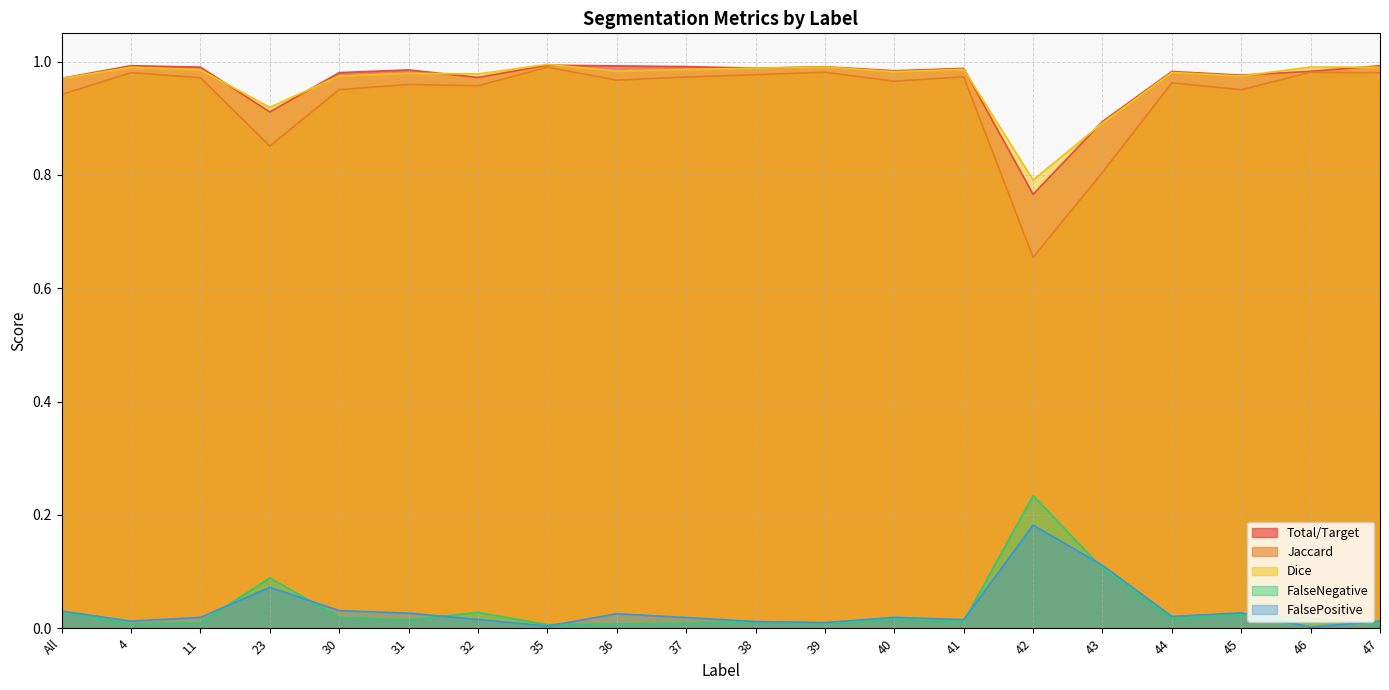

Reading right to left, extract all data points from this chart.

Total/Target: 47=1.0	46=1.0	45=1.0	44=1.0	43=0.9	42=0.8	41=1.0	40=1.0	39=1.0	38=1.0	37=1.0	36=1.0	35=1.0	32=1.0	31=1.0	30=1.0	23=0.9	11=1.0	4=1.0	All=1.0
Jaccard: 47=1.0	46=1.0	45=1.0	44=1.0	43=0.8	42=0.7	41=1.0	40=1.0	39=1.0	38=1.0	37=1.0	36=1.0	35=1.0	32=1.0	31=1.0	30=1.0	23=0.9	11=1.0	4=1.0	All=0.9
Dice: 47=1.0	46=1.0	45=1.0	44=1.0	43=0.9	42=0.8	41=1.0	40=1.0	39=1.0	38=1.0	37=1.0	36=1.0	35=1.0	32=1.0	31=1.0	30=1.0	23=0.9	11=1.0	4=1.0	All=1.0
FalseNegative: 47=0.0	46=0.0	45=0.0	44=0.0	43=0.1	42=0.2	41=0.0	40=0.0	39=0.0	38=0.0	37=0.0	36=0.0	35=0.0	32=0.0	31=0.0	30=0.0	23=0.1	11=0.0	4=0.0	All=0.0
FalsePositive: 47=0.0	46=0.0	45=0.0	44=0.0	43=0.1	42=0.2	41=0.0	40=0.0	39=0.0	38=0.0	37=0.0	36=0.0	35=0.0	32=0.0	31=0.0	30=0.0	23=0.1	11=0.0	4=0.0	All=0.0